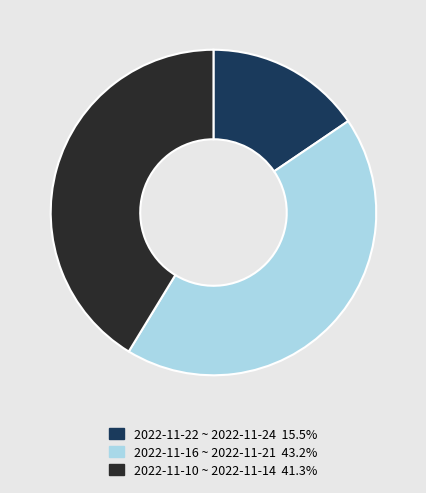

Is 2022-11-16 ~ 2022-11-21 43.2% the majority of the pie?

No